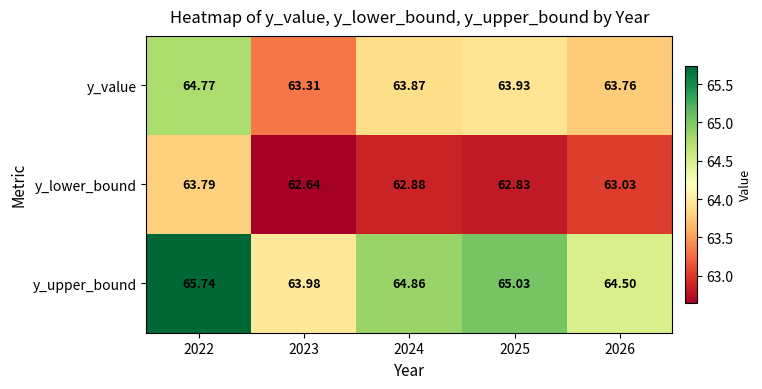

What is the difference between the highest and lowest values at 2023?

1.3